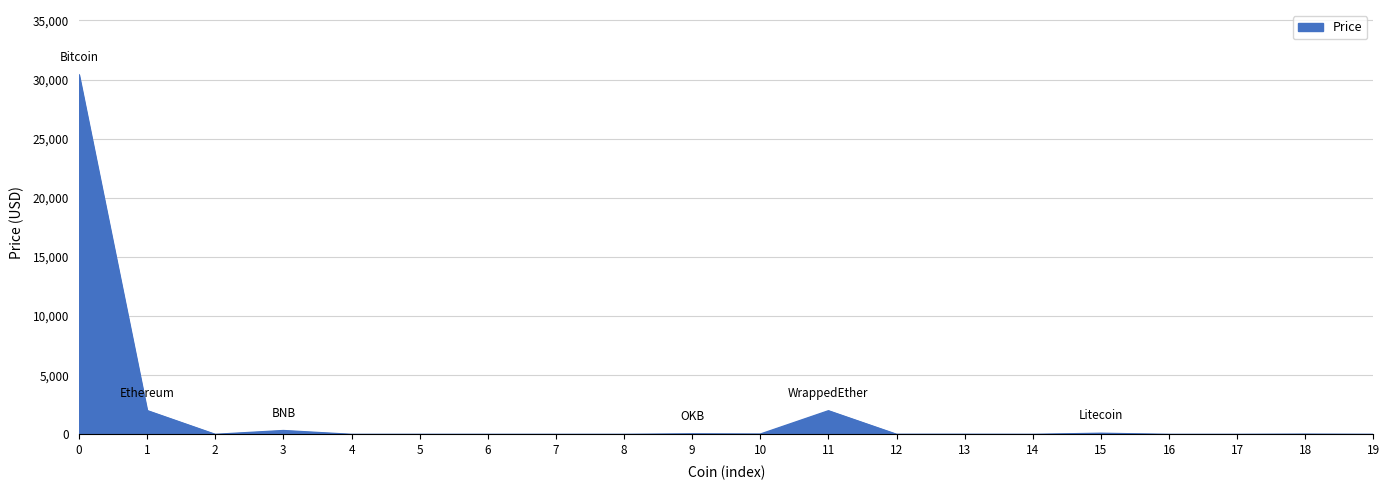

The value at 0 is 30405.0. True or false?

True